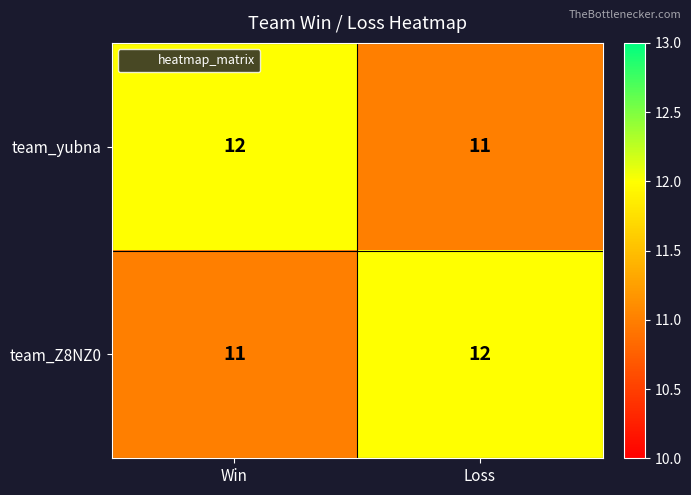

Reading left to right, what are all the values shown in this chart?

team_yubna: Win=12	Loss=11
team_Z8NZ0: Win=11	Loss=12